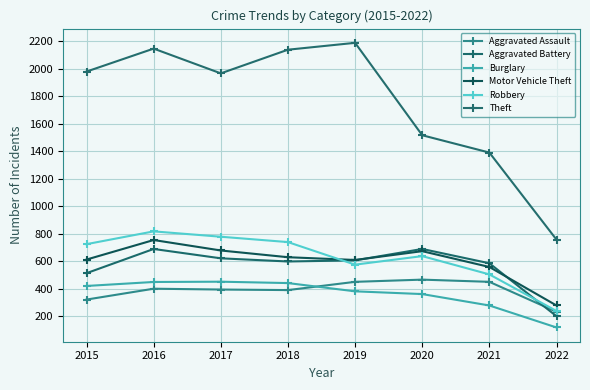

Between 2019 and 2021, which series saw the biggest shift?

Theft